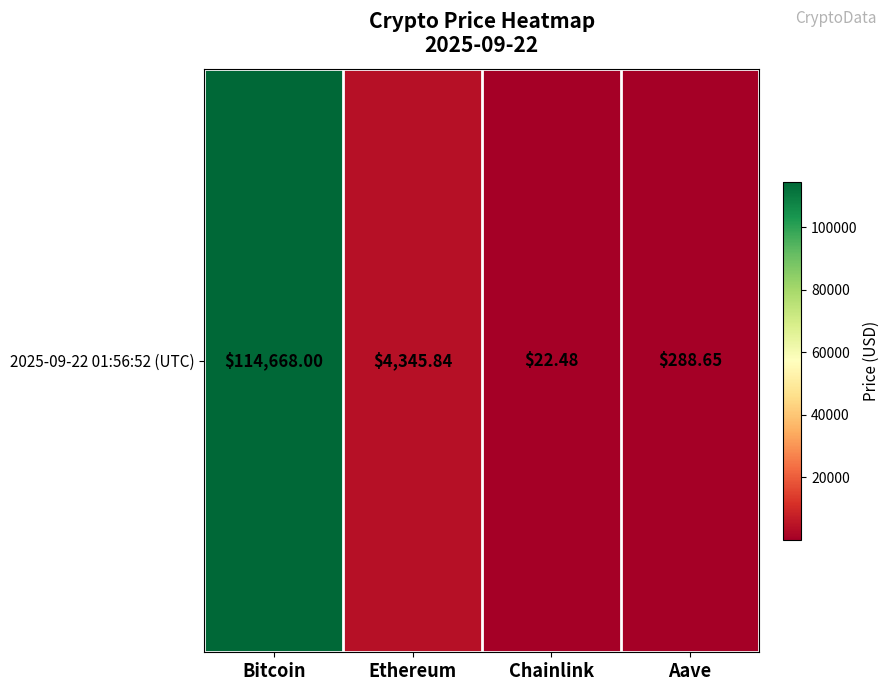

Rank the categories by value from highest to lowest.

Bitcoin, Ethereum, Aave, Chainlink